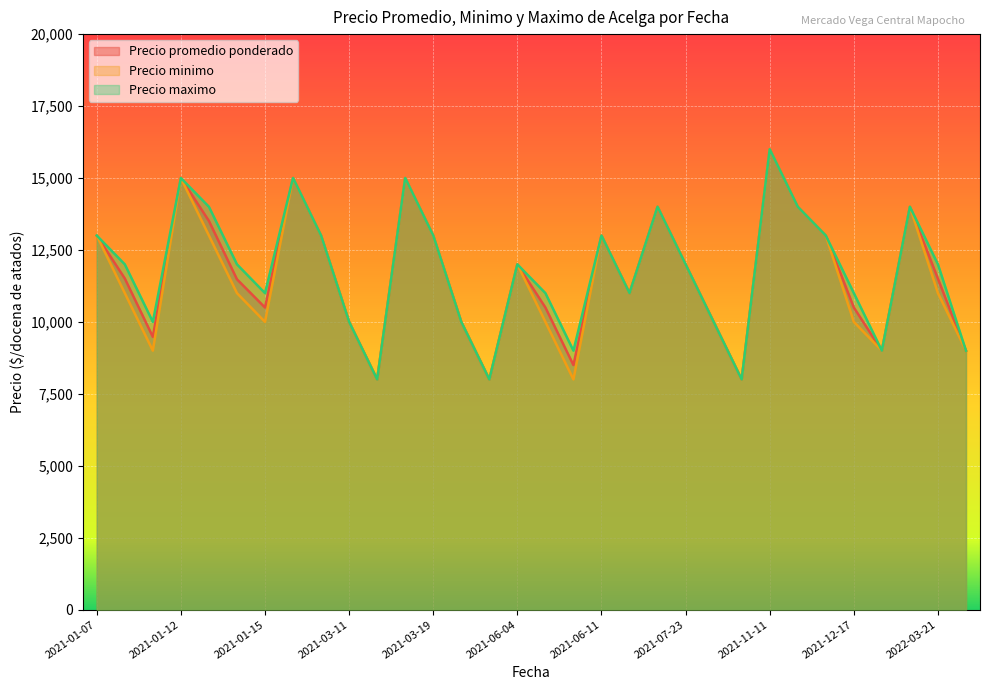

At which category is the sum across all series the highest?

2021-11-11